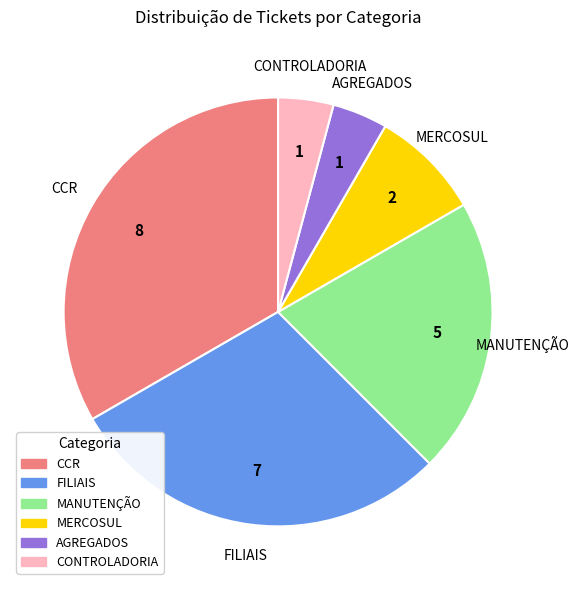

What is the largest slice in the pie chart?

CCR